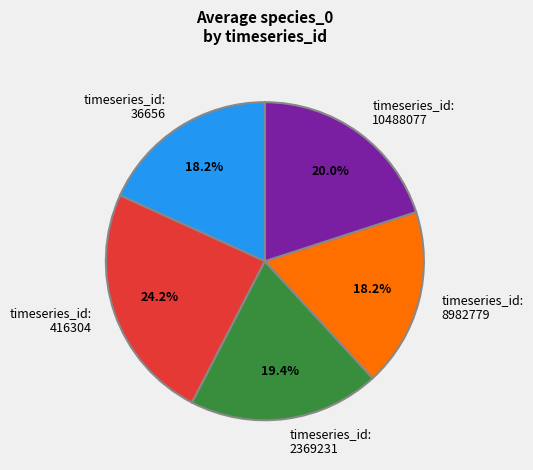

To the nearest percent, what is the average slice percentage?

20%